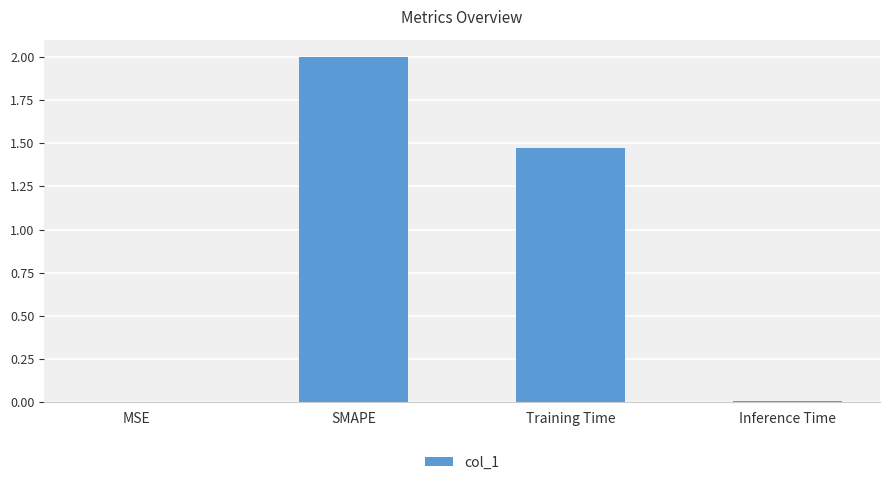

What is the sum of all values?

3.5